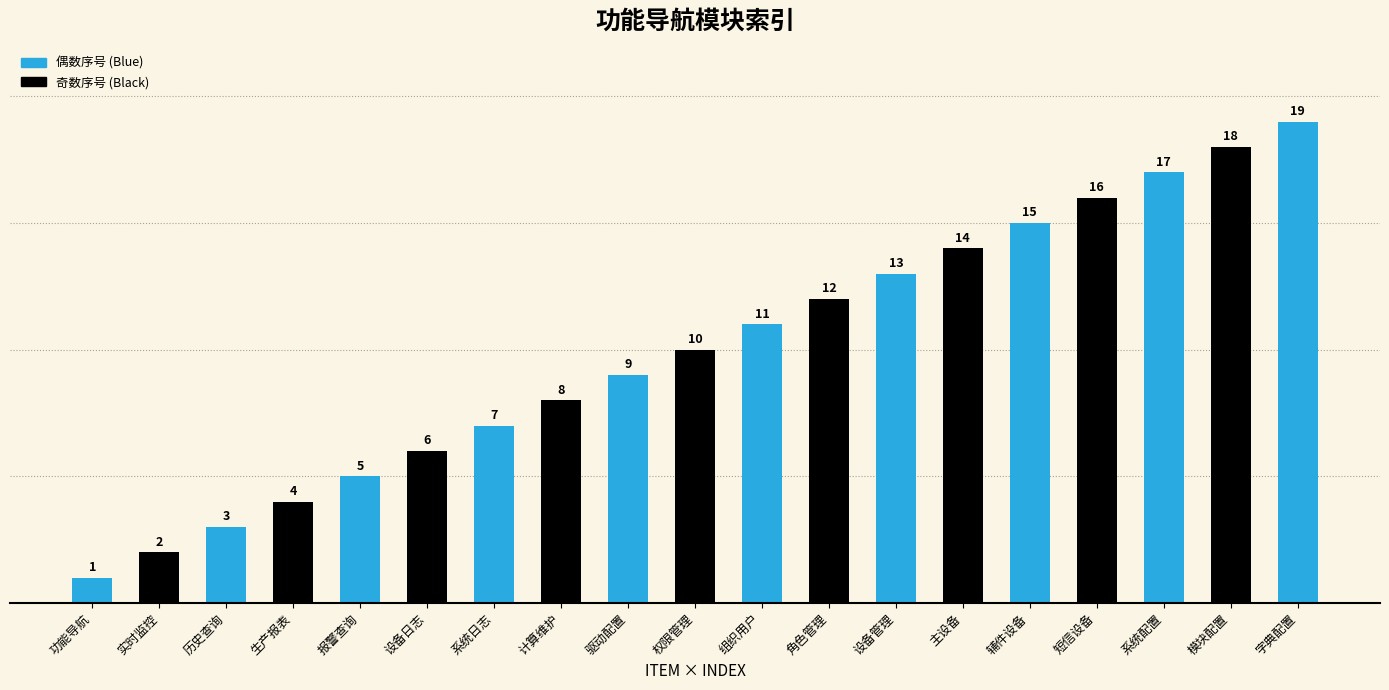

Reading right to left, what are all the values shown in this chart?

字典配置=19	模块配置=18	系统配置=17	短信设备=16	辅件设备=15	主设备=14	设备管理=13	角色管理=12	组织用户=11	权限管理=10	驱动配置=9	计算维护=8	系统日志=7	设备日志=6	报警查询=5	生产报表=4	历史查询=3	实时监控=2	功能导航=1